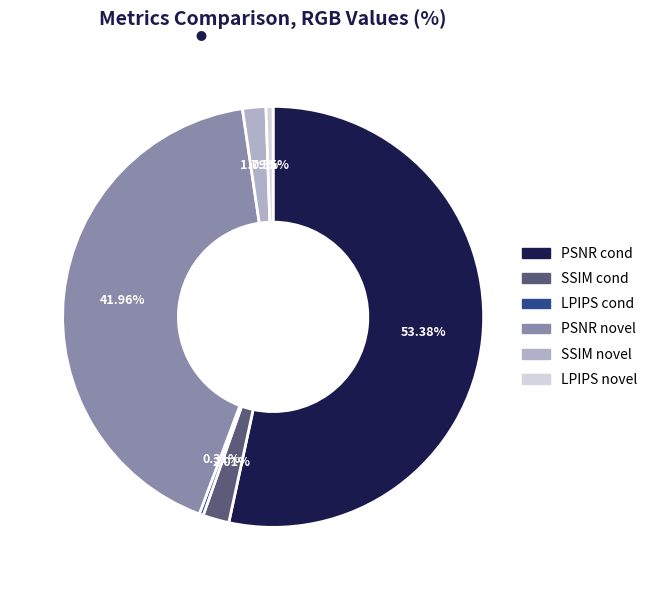

Count the number of slices in the pie.

6